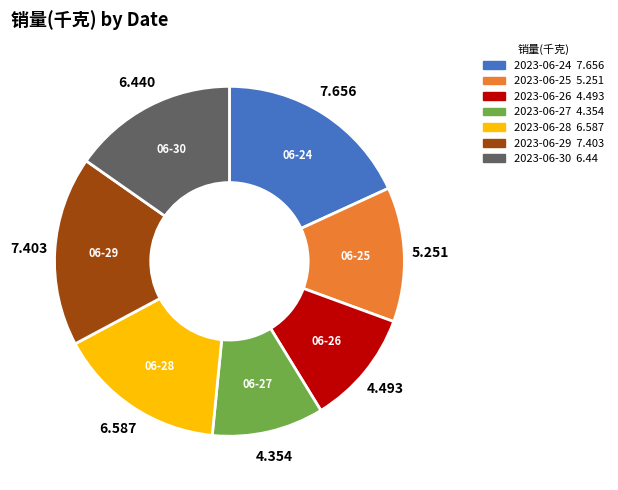

Is there any slice that represents more than half of the pie?

No